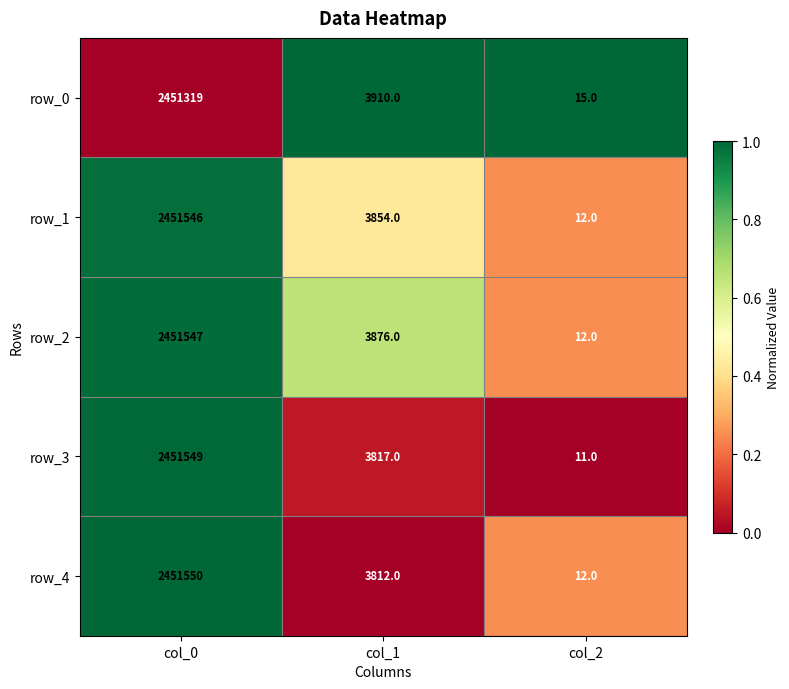

What is the sum of all row_1 values?

2455412